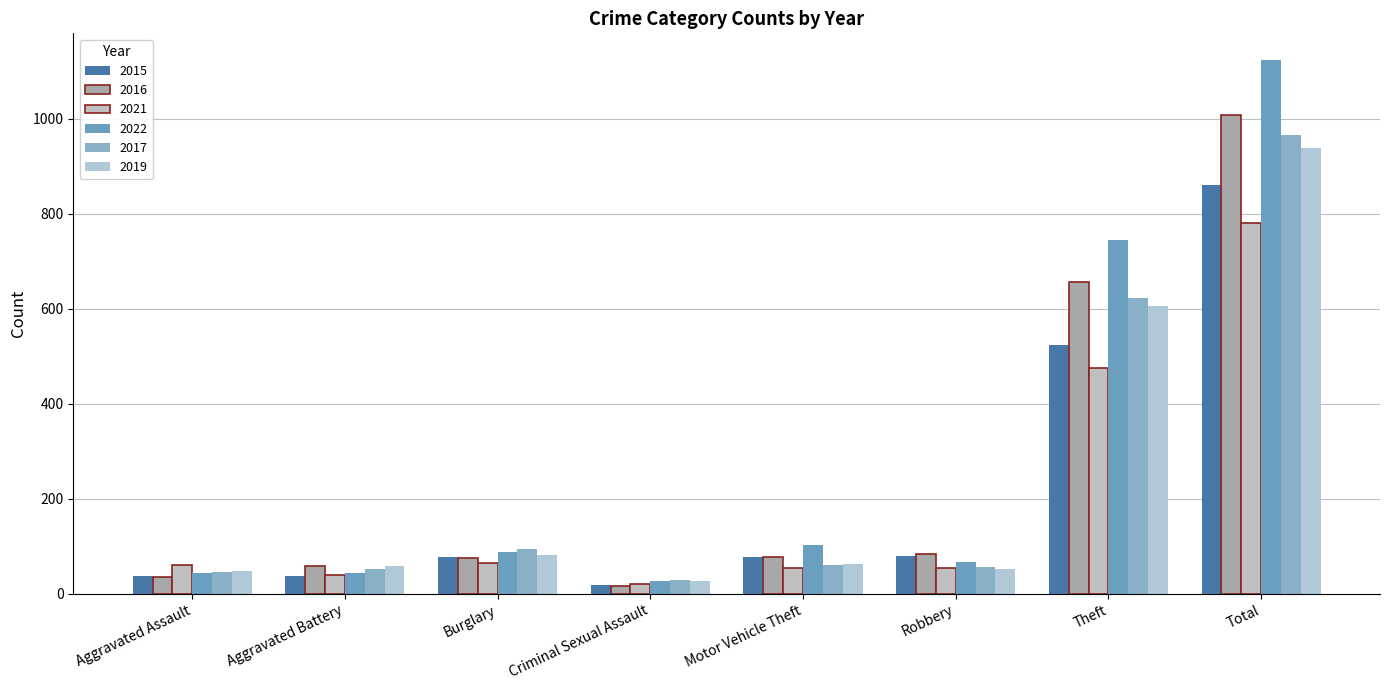

What is the label of the 2nd bar from the right?

Theft